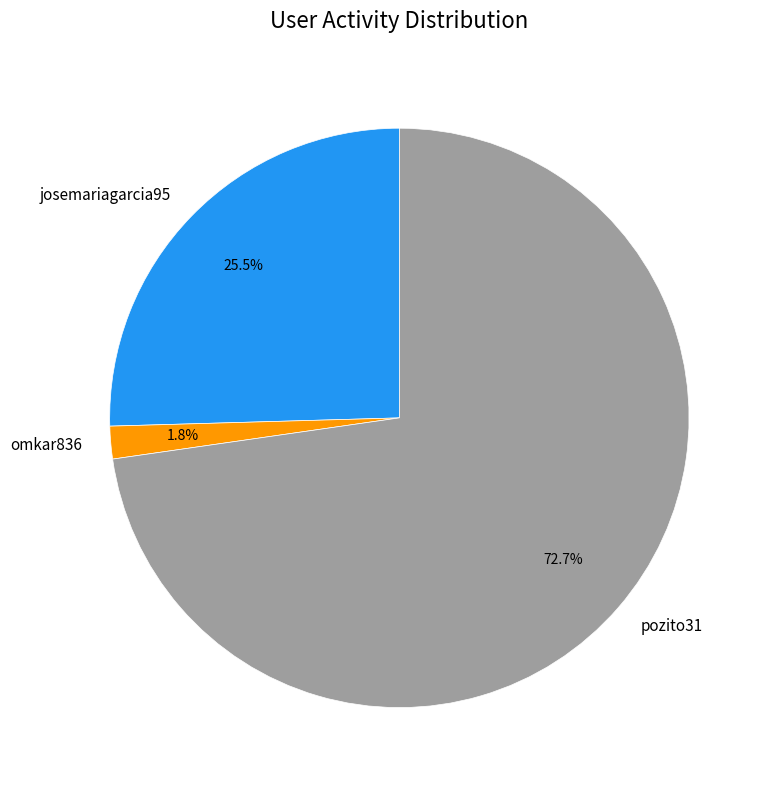

Which category has the biggest portion of the pie?

pozito31